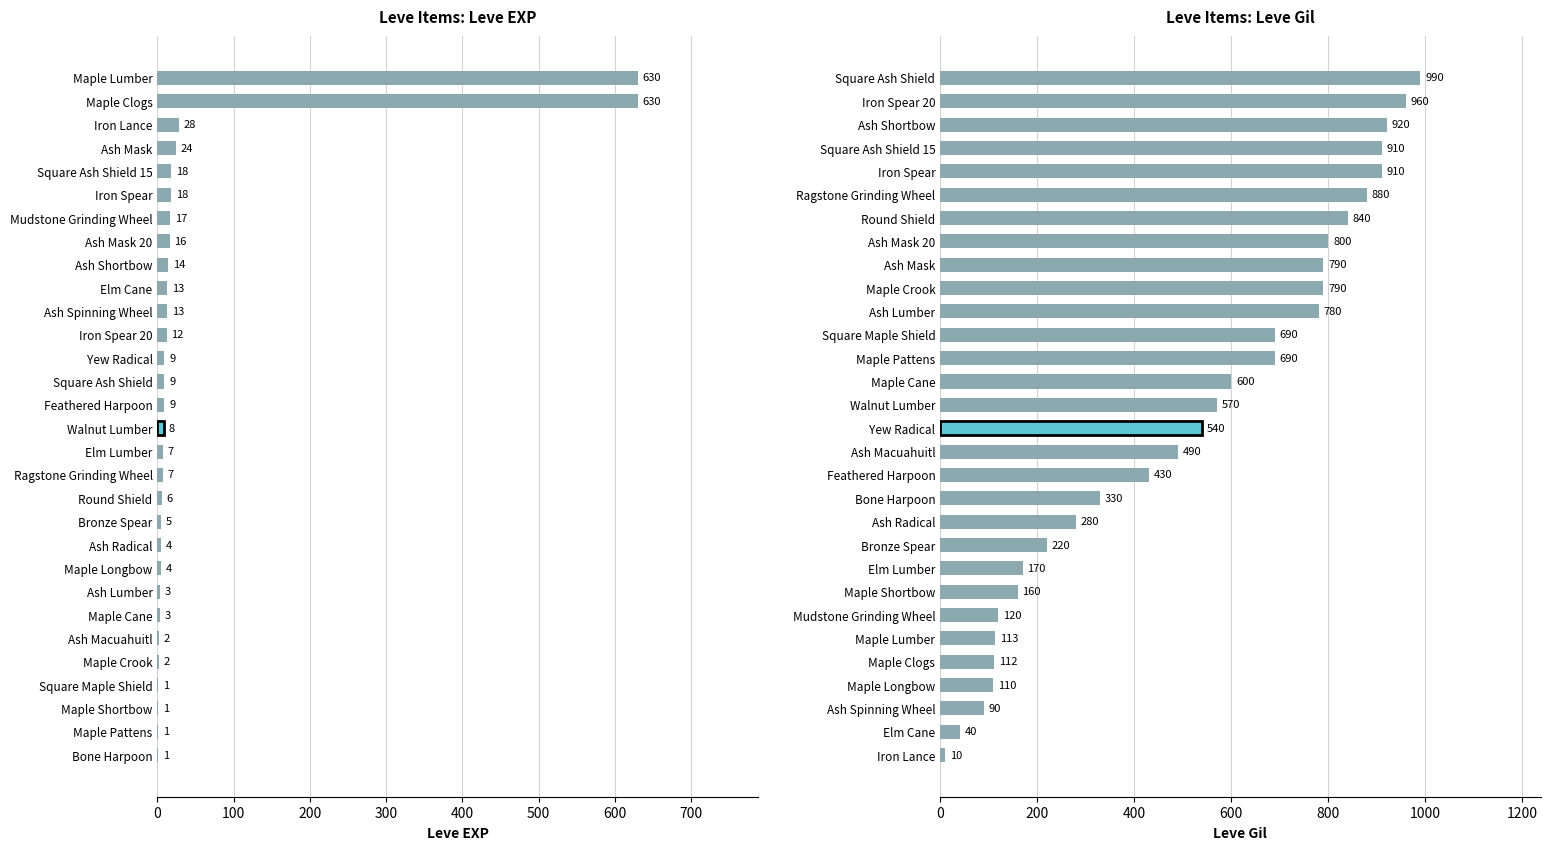

What is the value of the 4th bar from the left?

110